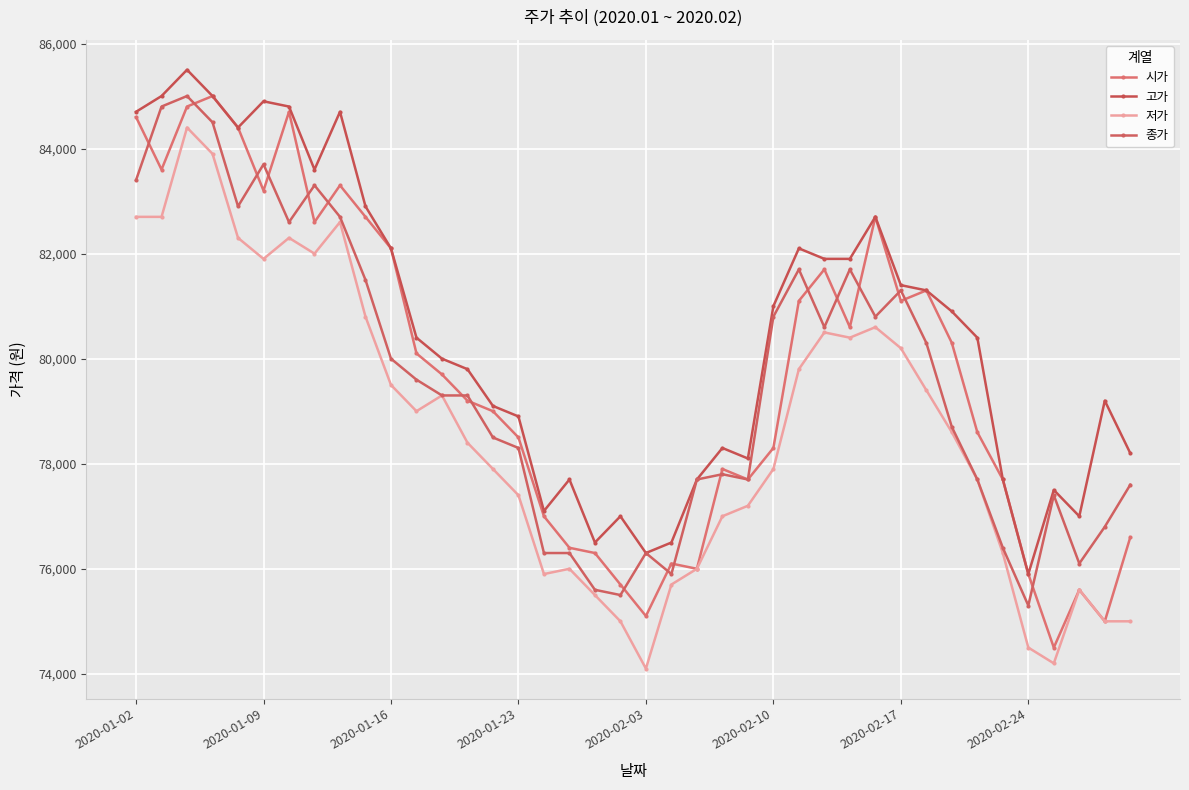

How many lines are shown in the chart?

4